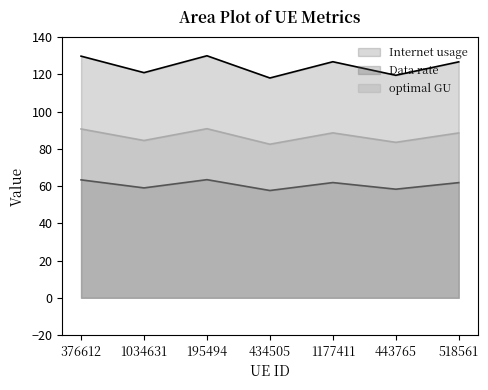

True or false: optimal GU has more than 2 interior local peaks.

False